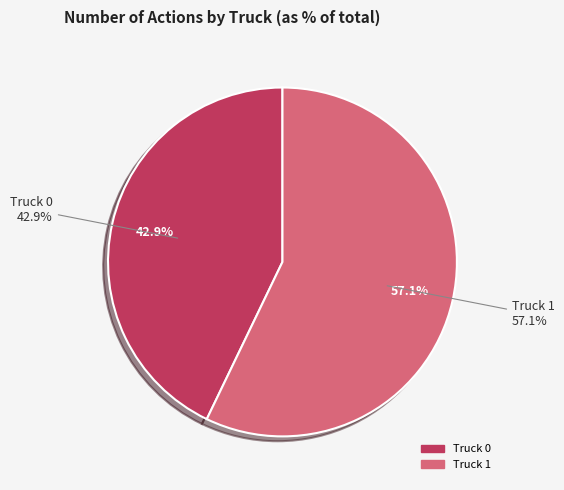

Combined, do Truck 1 and Truck 0 account for over 50%?

Yes